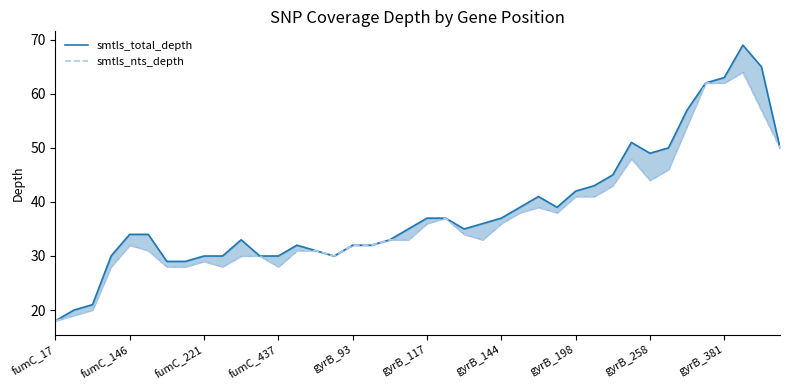

Which has a higher value, 26 or 24?

26